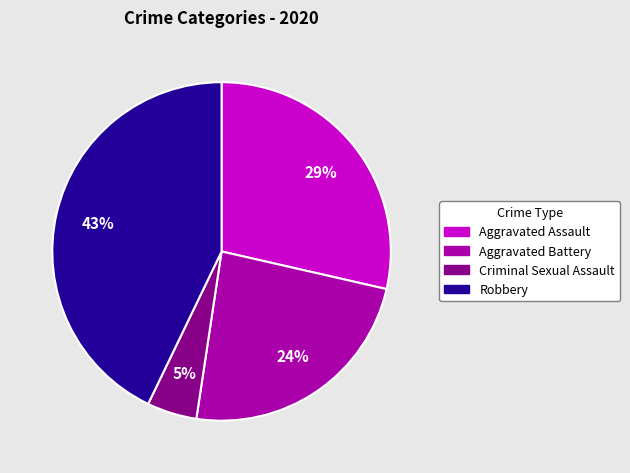

Is it true that Criminal Sexual Assault is 5% of the pie?

True